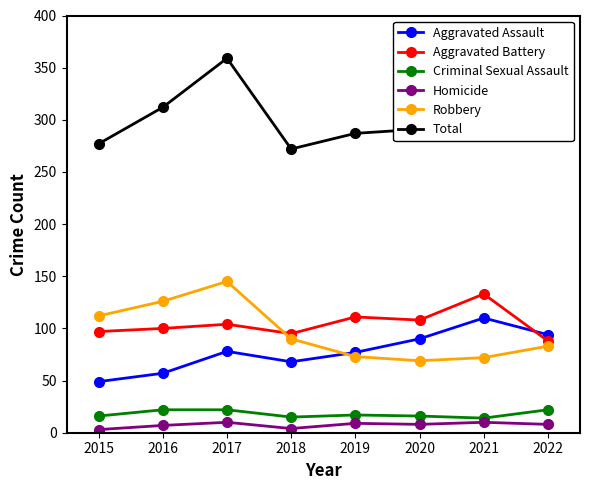

Which series changed the most between 2020 and 2021?

Total